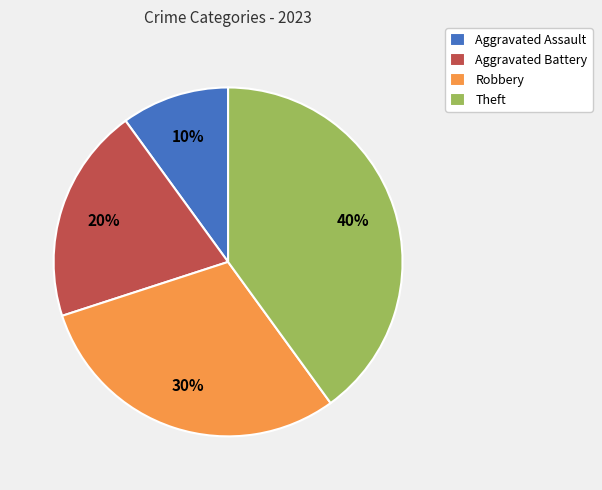

Does Theft account for over 50% of the chart?

No